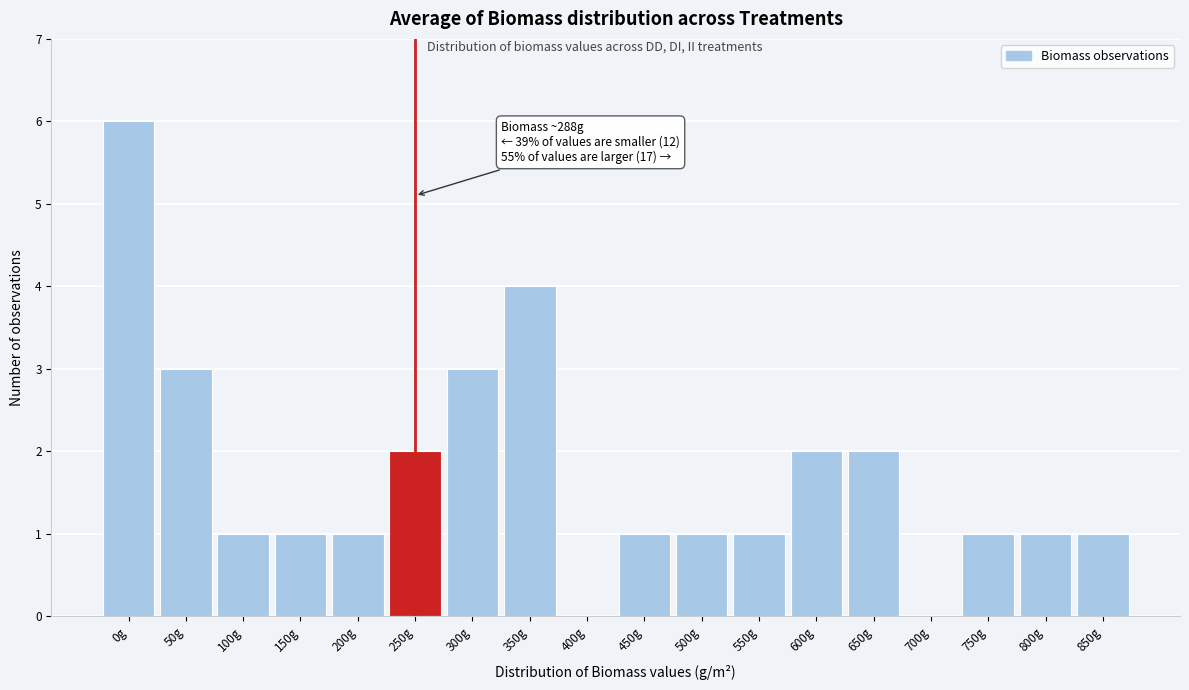

Reading right to left, list all the values displayed in this chart.

850g=1	800g=1	750g=1	700g=0	650g=2	600g=2	550g=1	500g=1	450g=1	400g=0	350g=4	300g=3	250g=2	200g=1	150g=1	100g=1	50g=3	0g=6